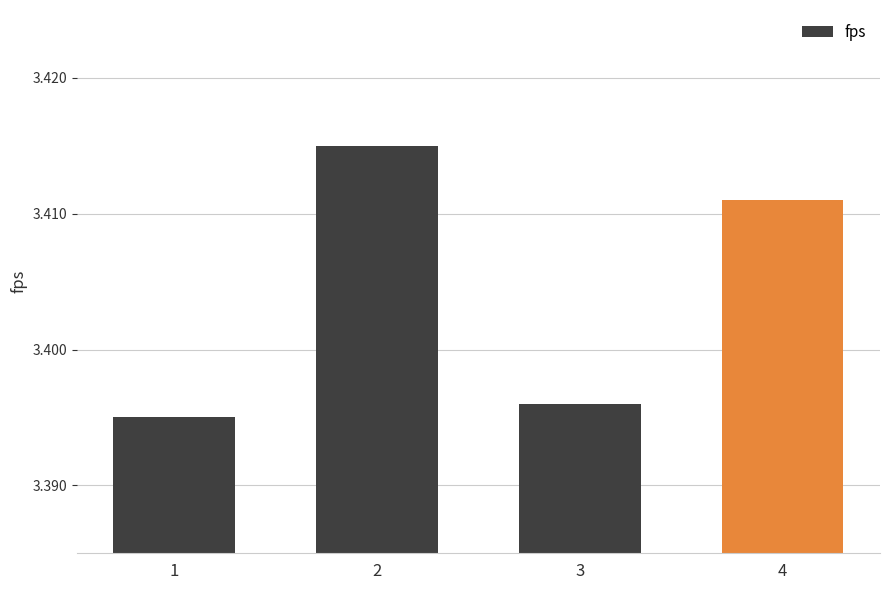

What is the sum of the values at 2 and 1?

6.8